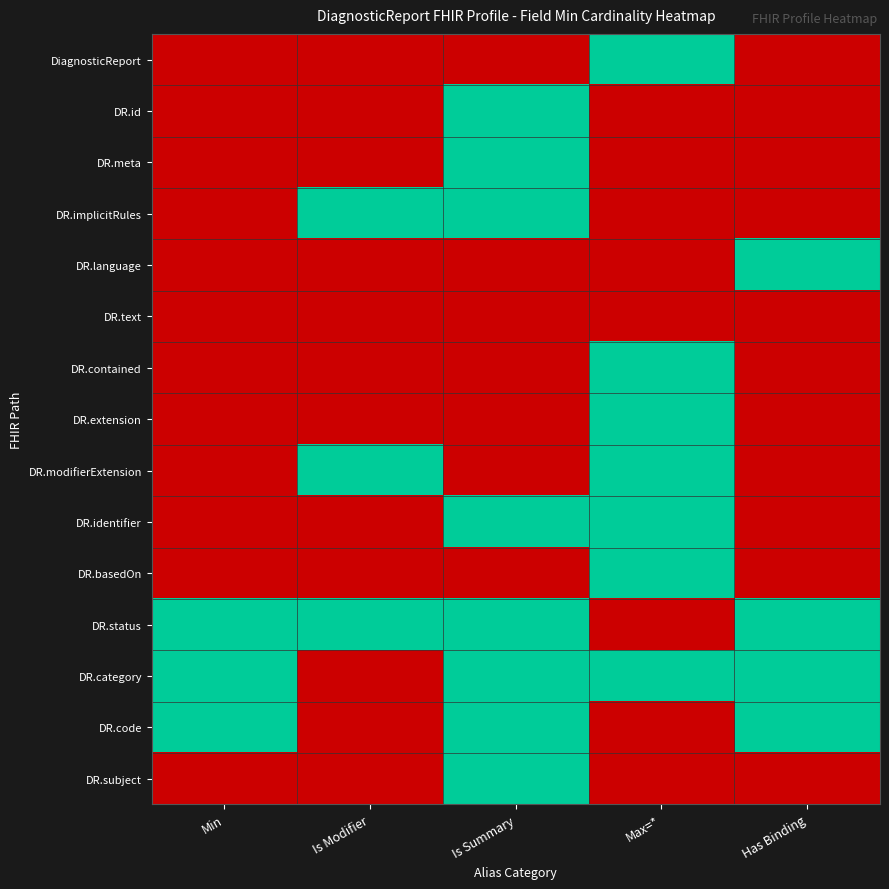

Reading left to right, what are all the values shown in this chart?

DiagnosticReport: Min=0	Is Modifier=0	Is Summary=0	Max=*=1	Has Binding=0
DR.id: Min=0	Is Modifier=0	Is Summary=1	Max=*=0	Has Binding=0
DR.meta: Min=0	Is Modifier=0	Is Summary=1	Max=*=0	Has Binding=0
DR.implicitRules: Min=0	Is Modifier=1	Is Summary=1	Max=*=0	Has Binding=0
DR.language: Min=0	Is Modifier=0	Is Summary=0	Max=*=0	Has Binding=1
DR.text: Min=0	Is Modifier=0	Is Summary=0	Max=*=0	Has Binding=0
DR.contained: Min=0	Is Modifier=0	Is Summary=0	Max=*=1	Has Binding=0
DR.extension: Min=0	Is Modifier=0	Is Summary=0	Max=*=1	Has Binding=0
DR.modifierExtension: Min=0	Is Modifier=1	Is Summary=0	Max=*=1	Has Binding=0
DR.identifier: Min=0	Is Modifier=0	Is Summary=1	Max=*=1	Has Binding=0
DR.basedOn: Min=0	Is Modifier=0	Is Summary=0	Max=*=1	Has Binding=0
DR.status: Min=1	Is Modifier=1	Is Summary=1	Max=*=0	Has Binding=1
DR.category: Min=1	Is Modifier=0	Is Summary=1	Max=*=1	Has Binding=1
DR.code: Min=1	Is Modifier=0	Is Summary=1	Max=*=0	Has Binding=1
DR.subject: Min=0	Is Modifier=0	Is Summary=1	Max=*=0	Has Binding=0